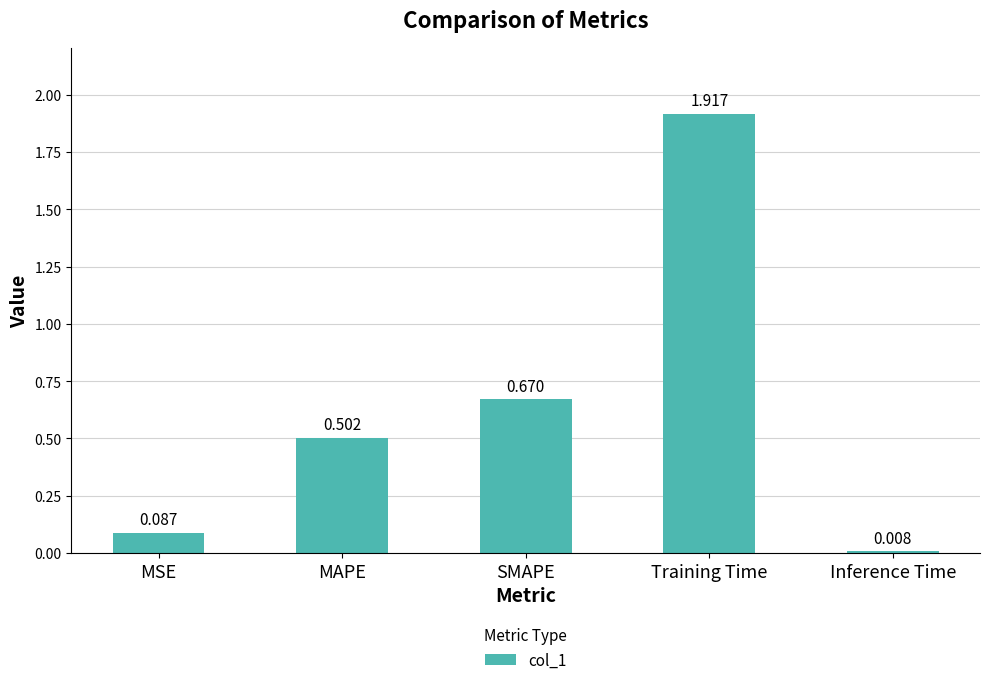

How many categories are shown in the chart?

5